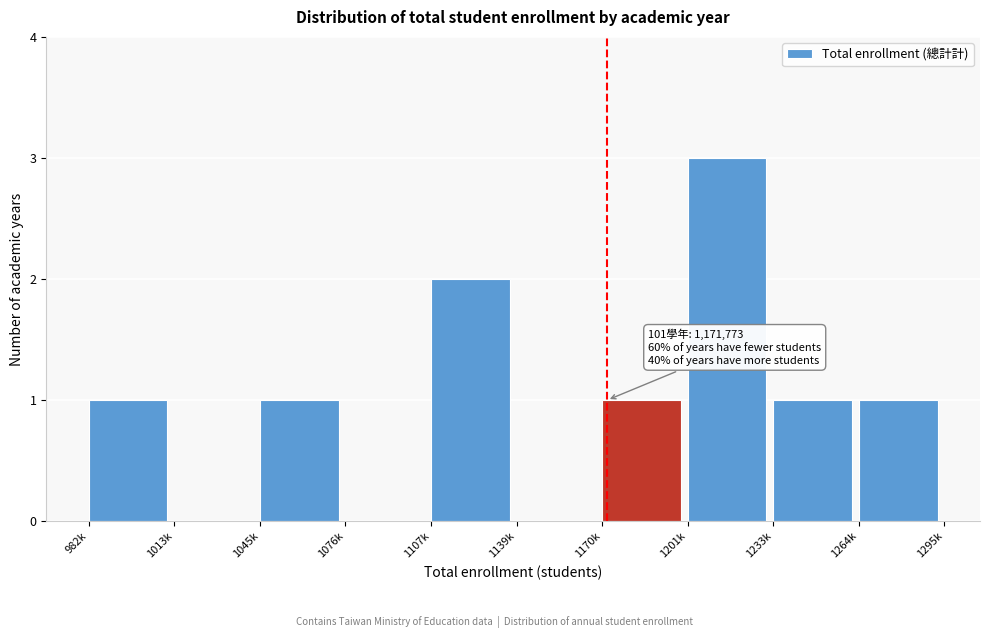

Reading left to right, what are all the values shown in this chart?

982k=1	1013k=0	1045k=1	1076k=0	1107k=2	1139k=0	1170k=1	1201k=3	1233k=1	1264k=1